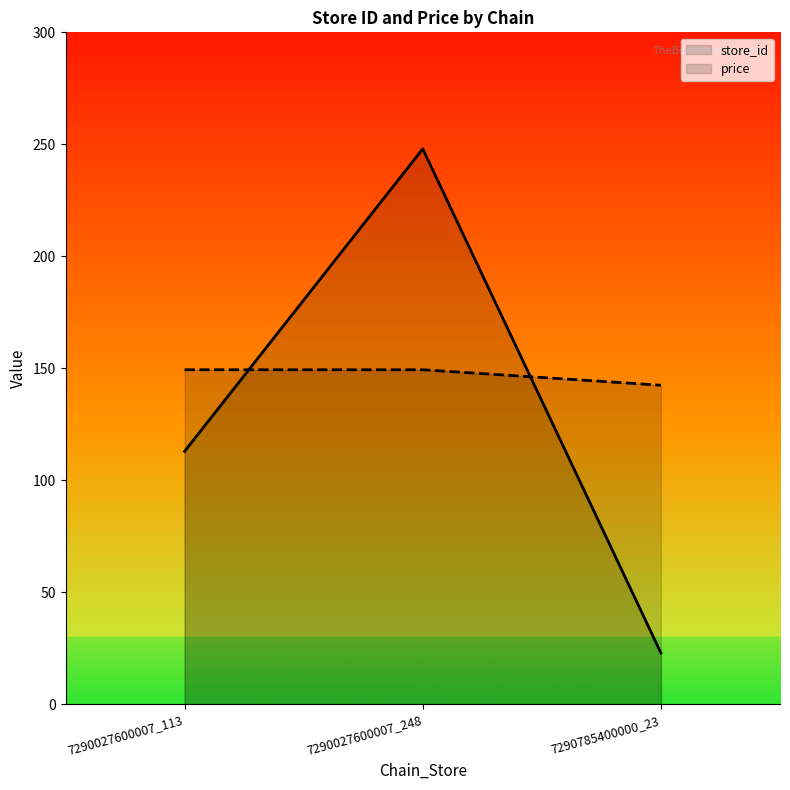

How many data points in price are above 149?

2